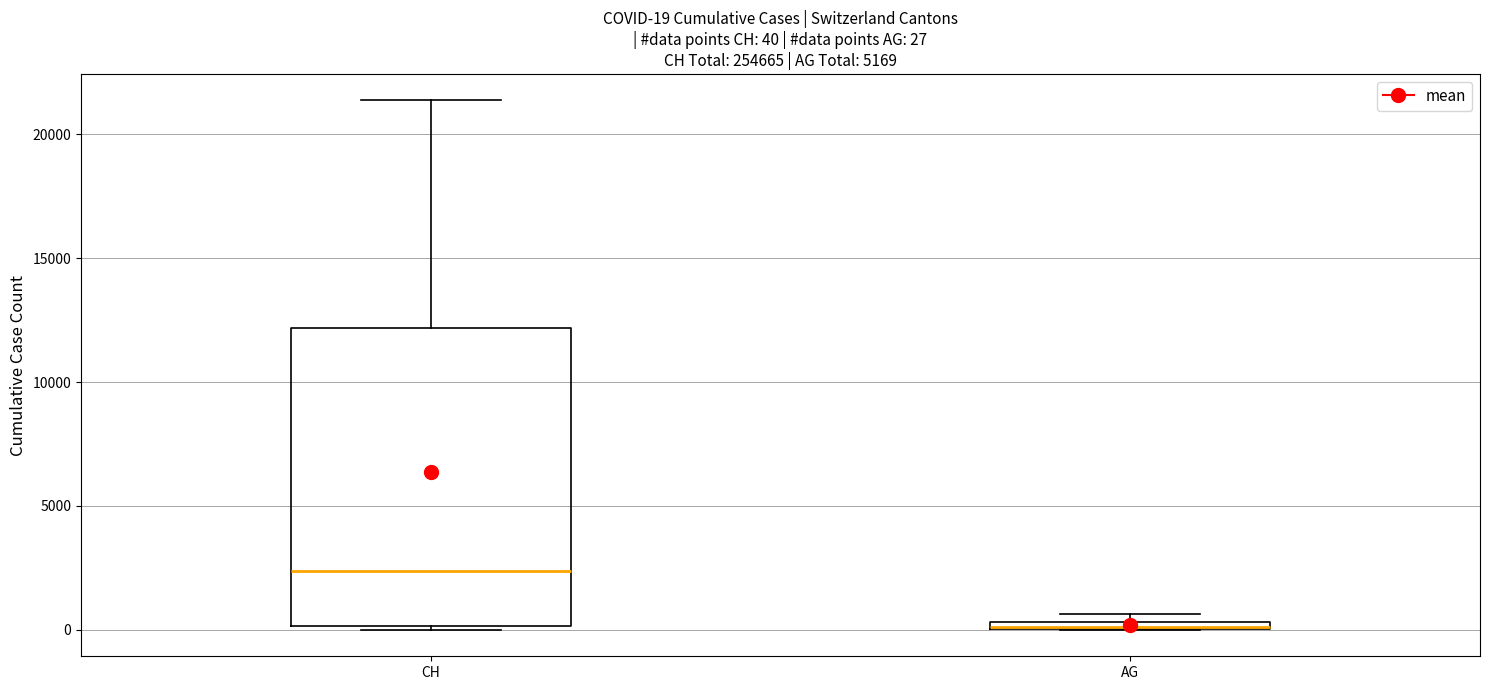

Which box is the tallest, from its lower edge to its upper edge?

CH